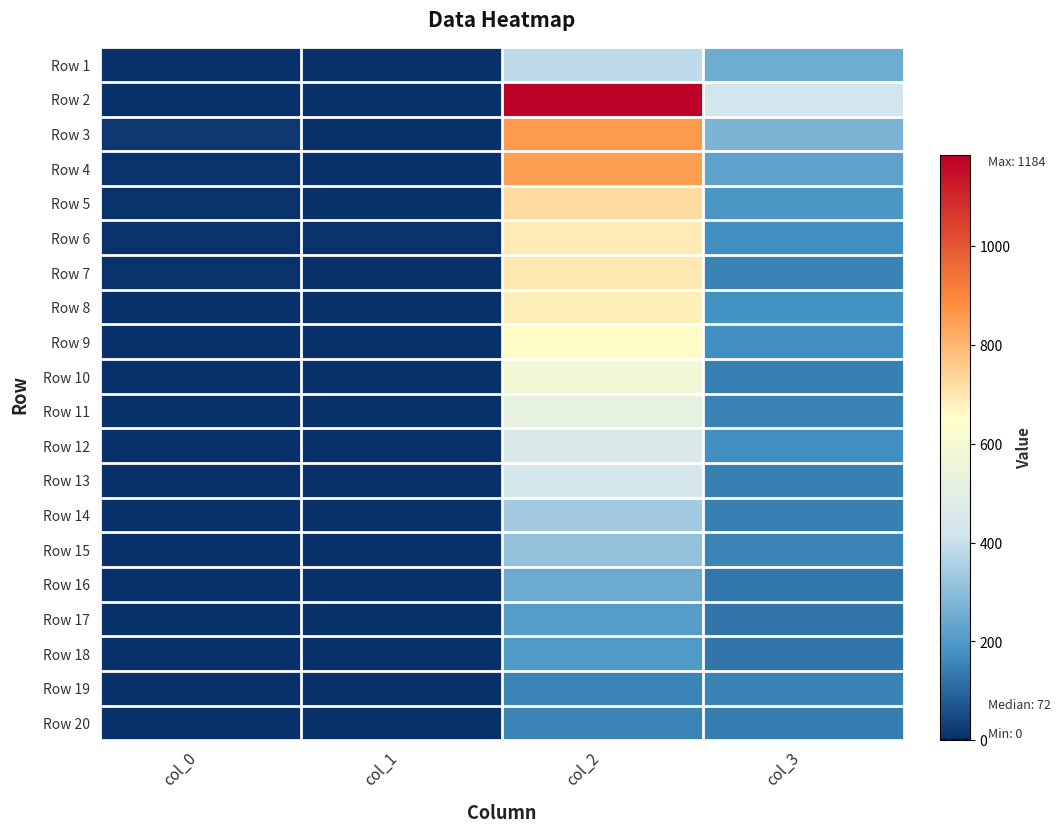

Reading left to right, extract all data points from this chart.

Row 1: col_0=3	col_1=0	col_2=386	col_3=254
Row 2: col_0=1	col_1=0	col_2=1184	col_3=428
Row 3: col_0=17	col_1=2	col_2=857	col_3=273
Row 4: col_0=5	col_1=1	col_2=849	col_3=226
Row 5: col_0=8	col_1=4	col_2=723	col_3=194
Row 6: col_0=7	col_1=5	col_2=691	col_3=172
Row 7: col_0=9	col_1=2	col_2=696	col_3=151
Row 8: col_0=2	col_1=2	col_2=684	col_3=177
Row 9: col_0=3	col_1=1	col_2=659	col_3=173
Row 10: col_0=0	col_1=1	col_2=586	col_3=145
Row 11: col_0=0	col_1=1	col_2=526	col_3=152
Row 12: col_0=2	col_1=2	col_2=460	col_3=174
Row 13: col_0=1	col_1=3	col_2=437	col_3=145
Row 14: col_0=1	col_1=3	col_2=342	col_3=146
Row 15: col_0=1	col_1=1	col_2=310	col_3=155
Row 16: col_0=0	col_1=1	col_2=249	col_3=134
Row 17: col_0=0	col_1=1	col_2=212	col_3=126
Row 18: col_0=0	col_1=4	col_2=200	col_3=127
Row 19: col_0=1	col_1=1	col_2=153	col_3=148
Row 20: col_0=0	col_1=3	col_2=153	col_3=141